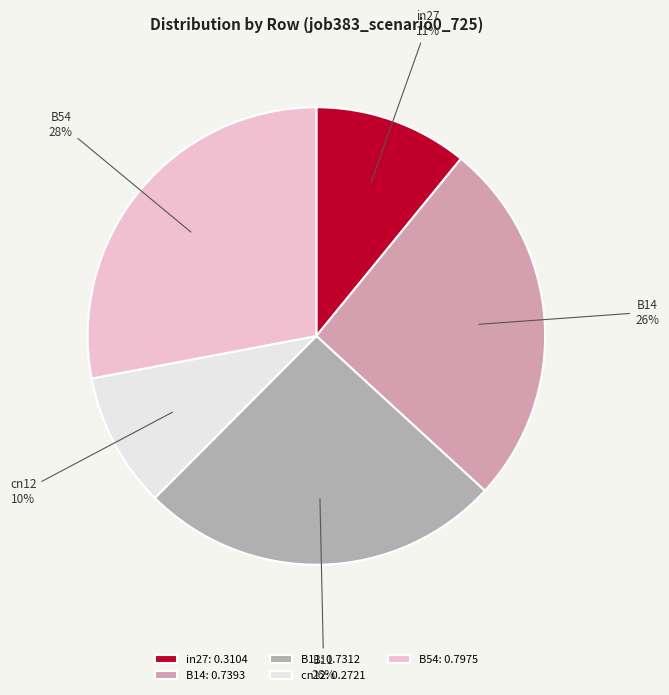

Is there any slice that represents more than half of the pie?

No